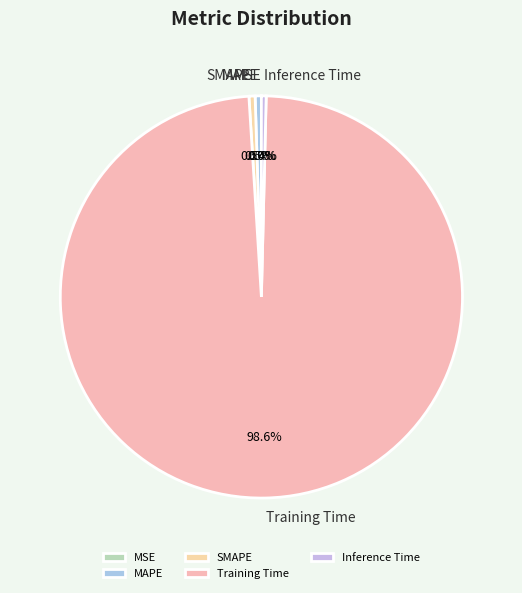

Which slice represents more than half of the pie?

Training Time